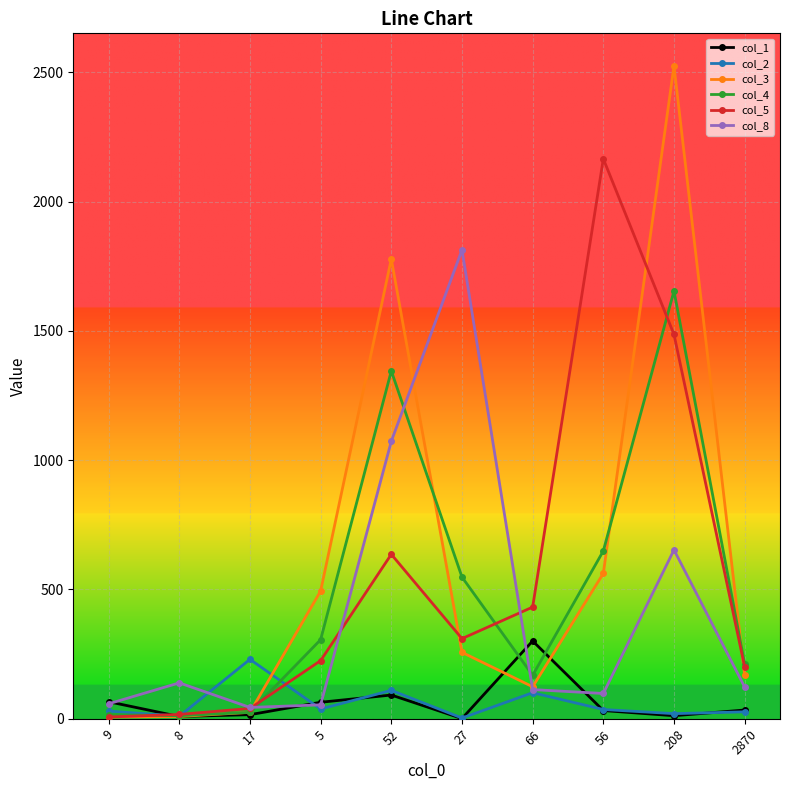

At which category does the chart reach its peak across all series?

208